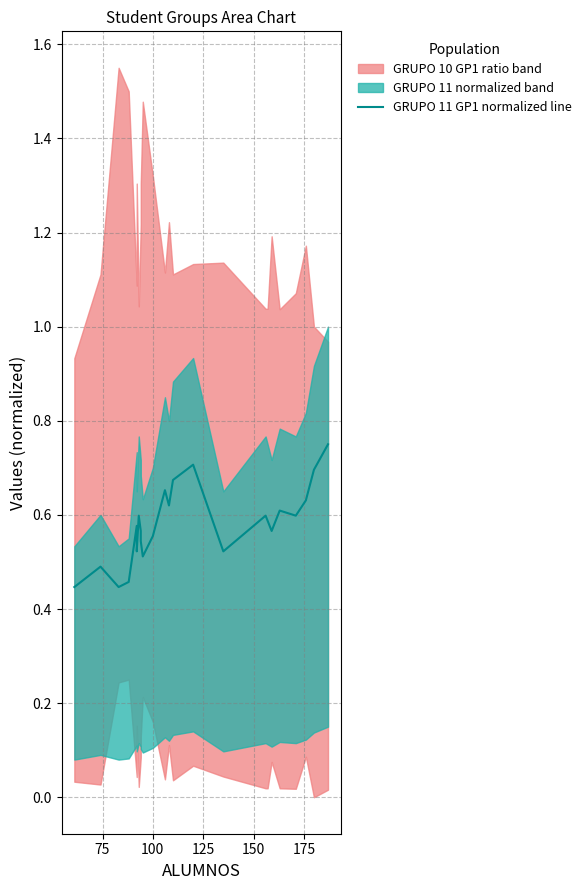

The value at 9 is 0.8. True or false?

False